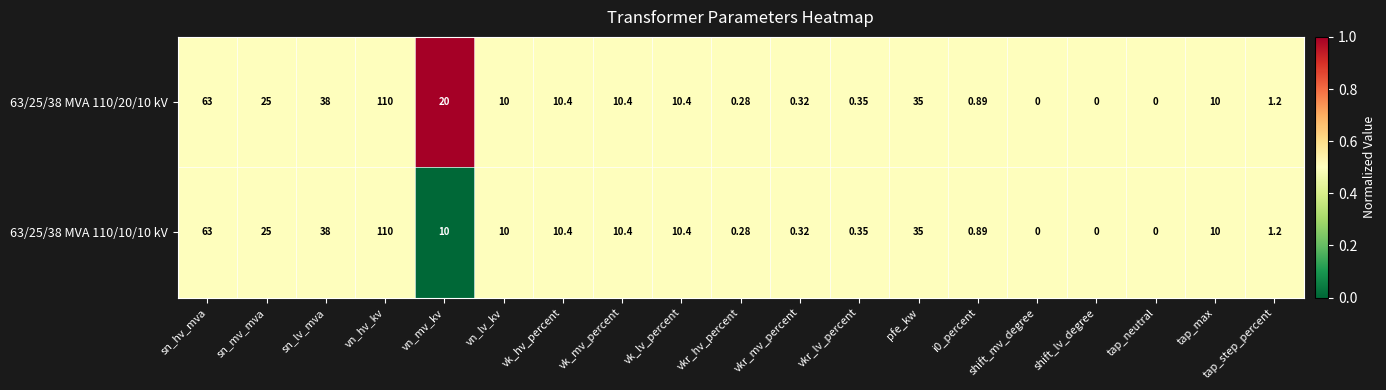

At which category is the sum across all series the highest?

vn_hv_kv